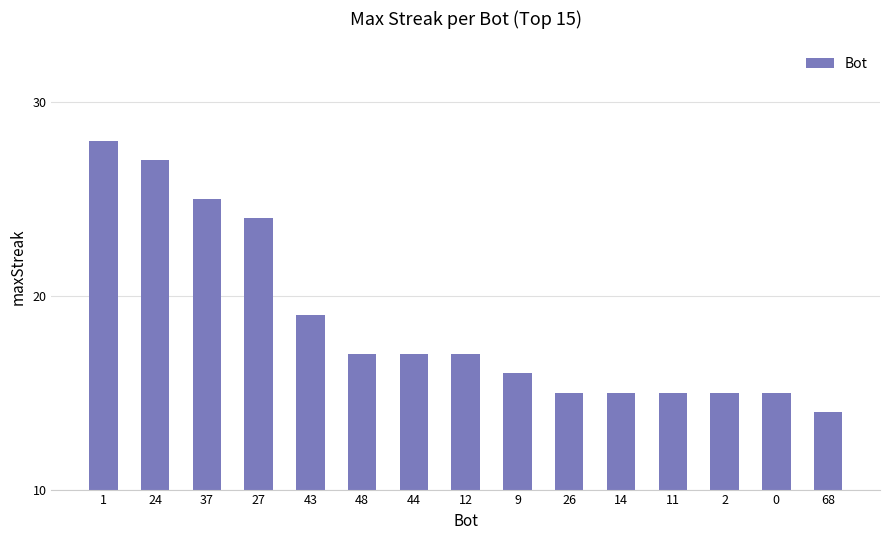

The chart shows a value of 44 at 37. True or false?

False